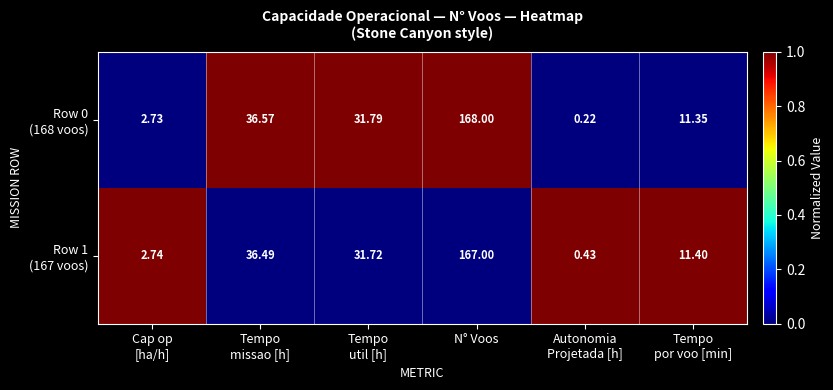

Which category has the highest value across all series?

N° Voos